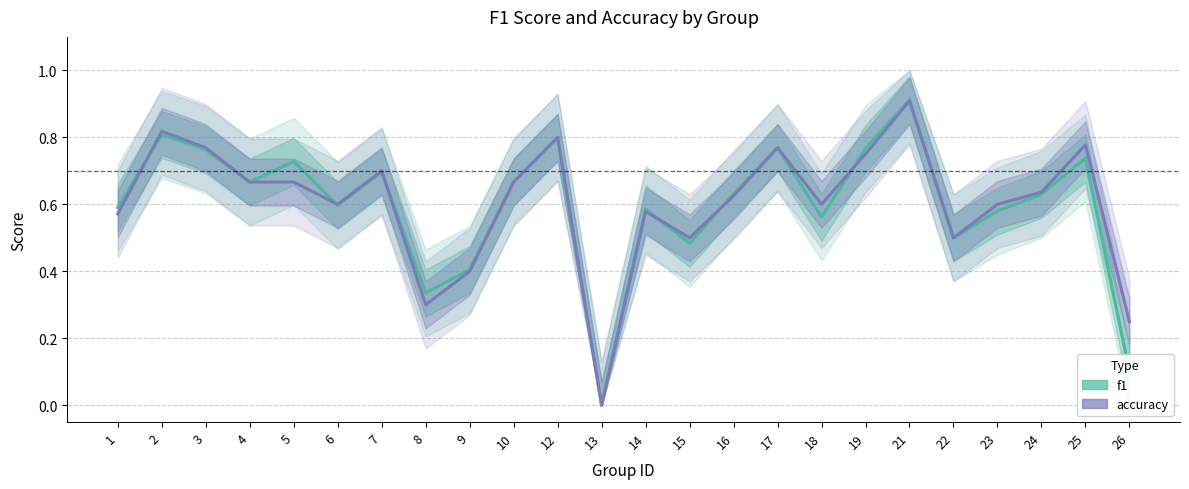

Which series has the largest total across all categories?

accuracy